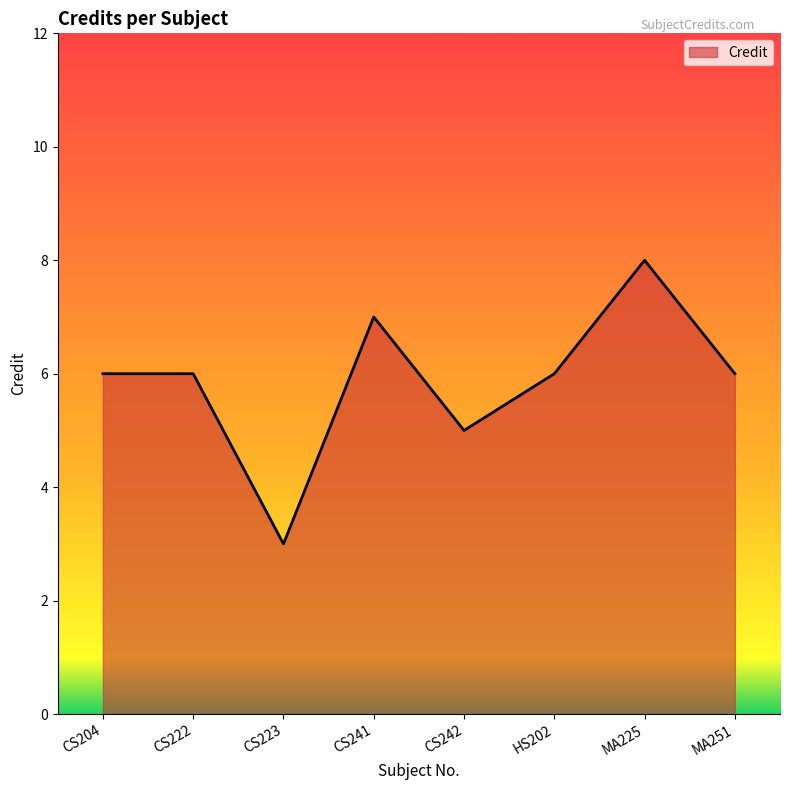

What is the maximum value shown in the chart?

8